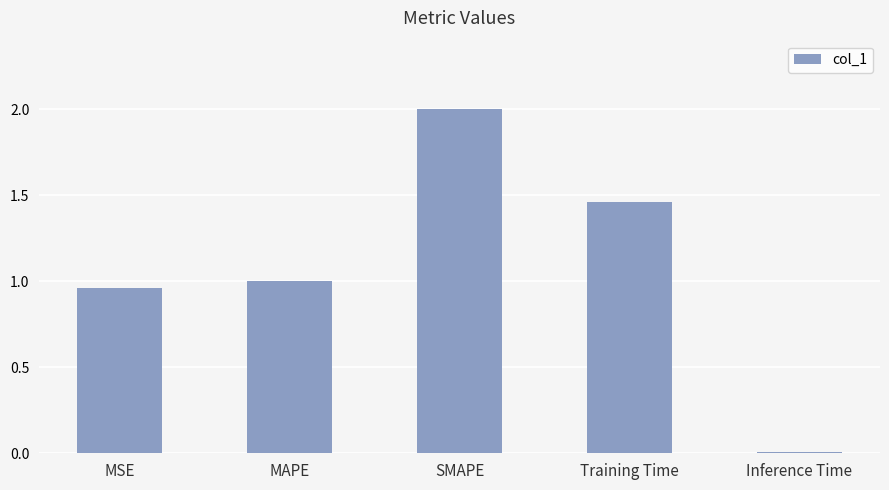

Read the value at SMAPE.

2.0